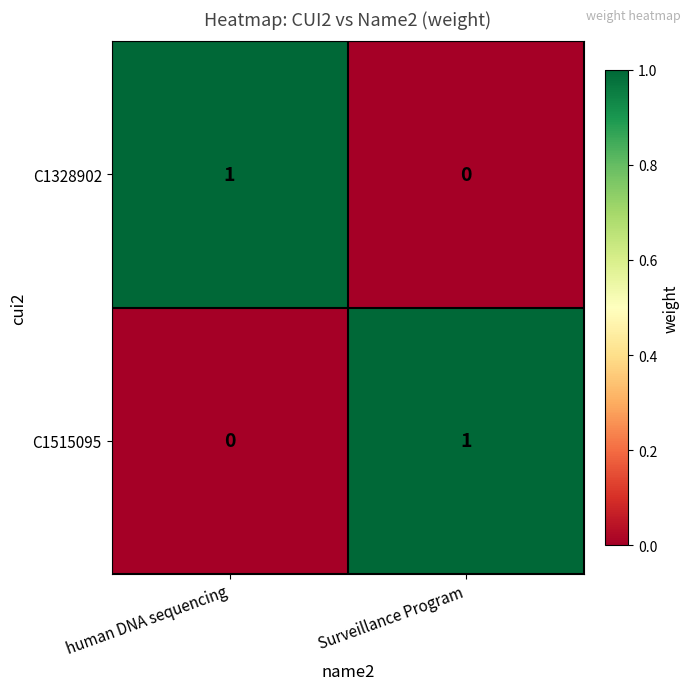

What is the total value across all series at human DNA sequencing?

1